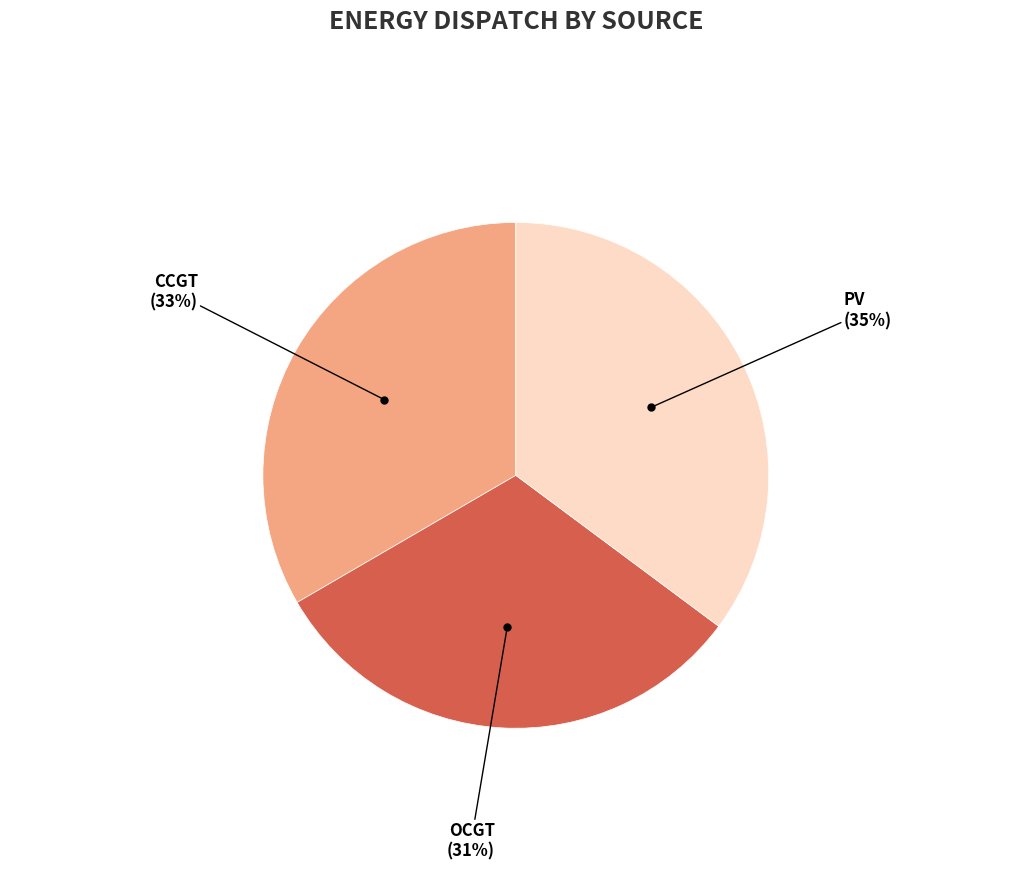

Is there a majority slice in this chart?

No